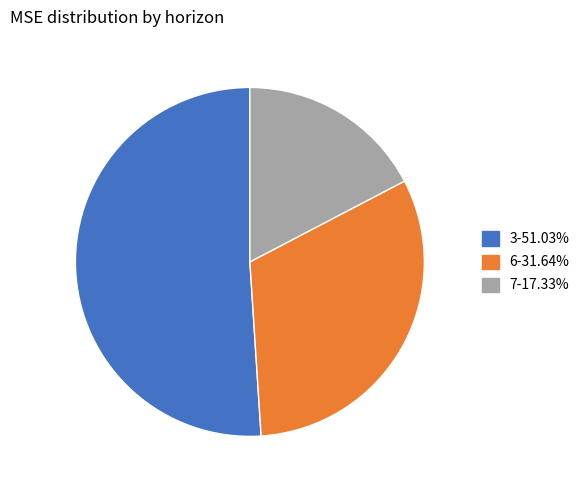

True or false: 7 accounts for 12% of the total.

False